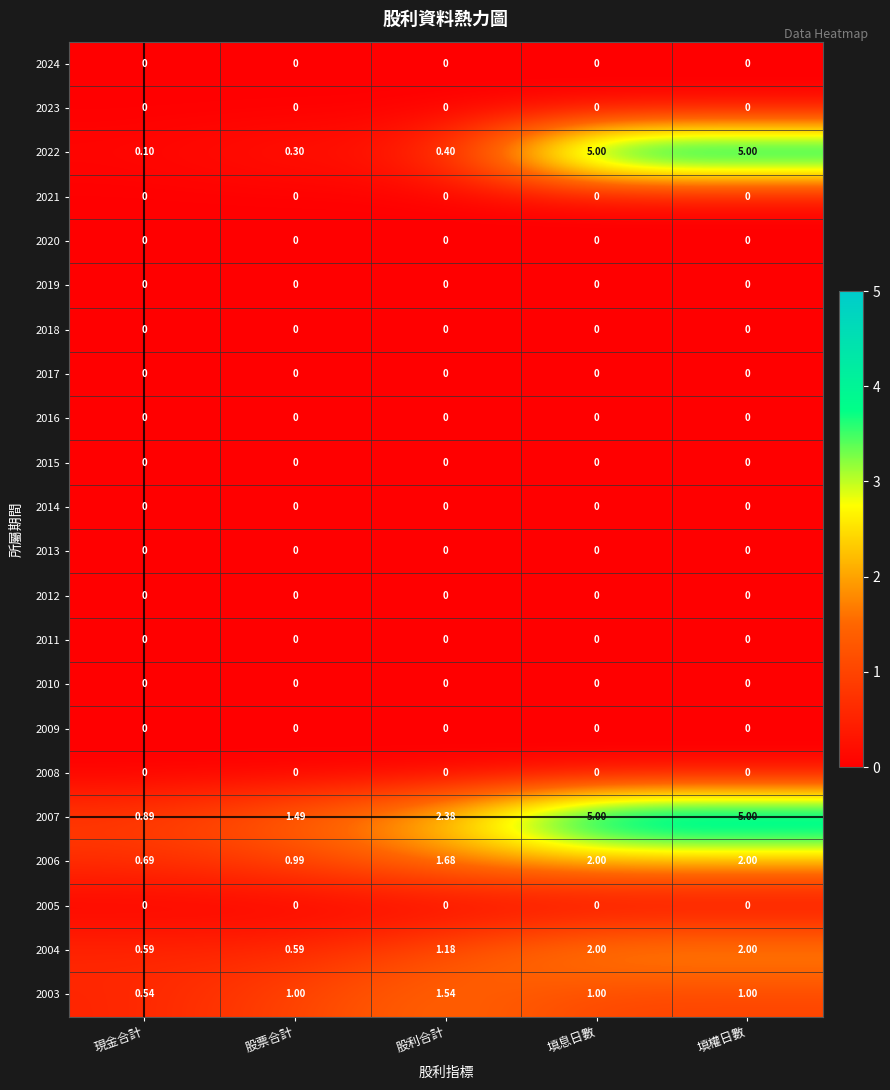

Where is 2022 nearest to the value 2?

股利合計